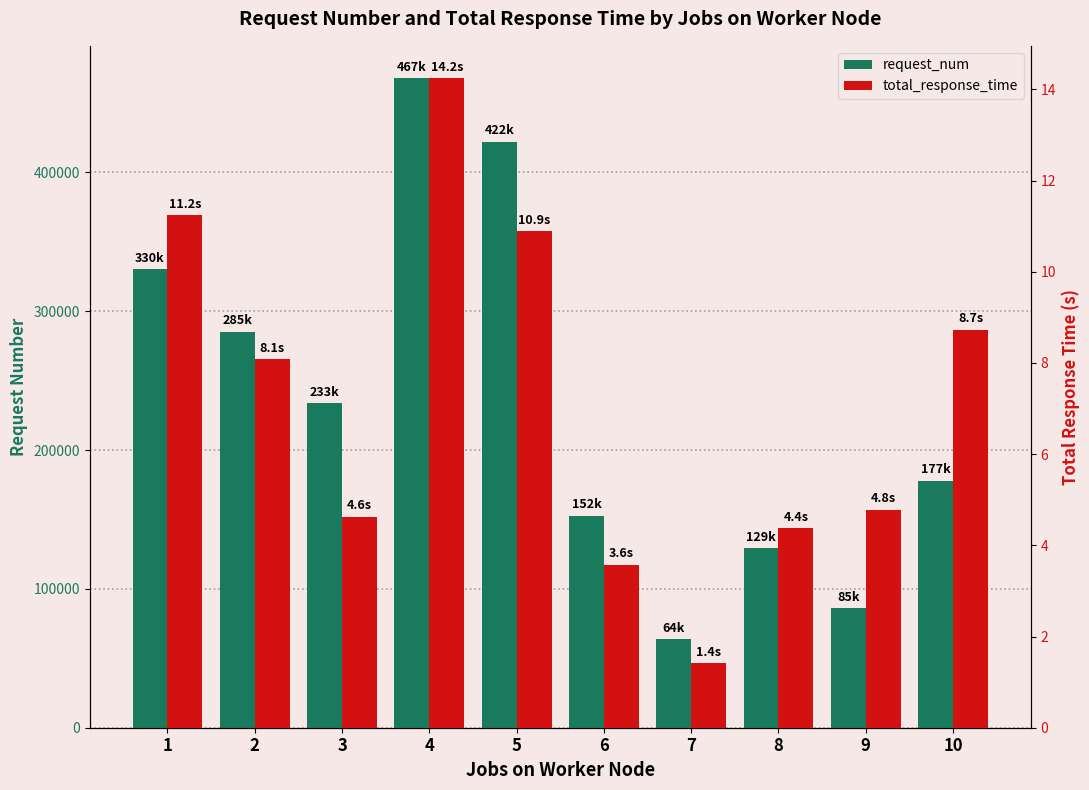

What is the difference between the maximum and second lowest values in the request_num series?

381739.0